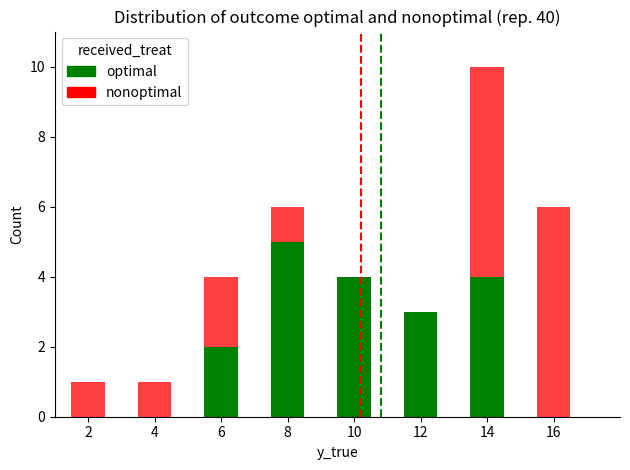

Reading left to right, what are all the values shown in this chart?

optimal: 0	0	2	5	4	3	4	0
nonoptimal: 1	1	4	6	4	0	10	6